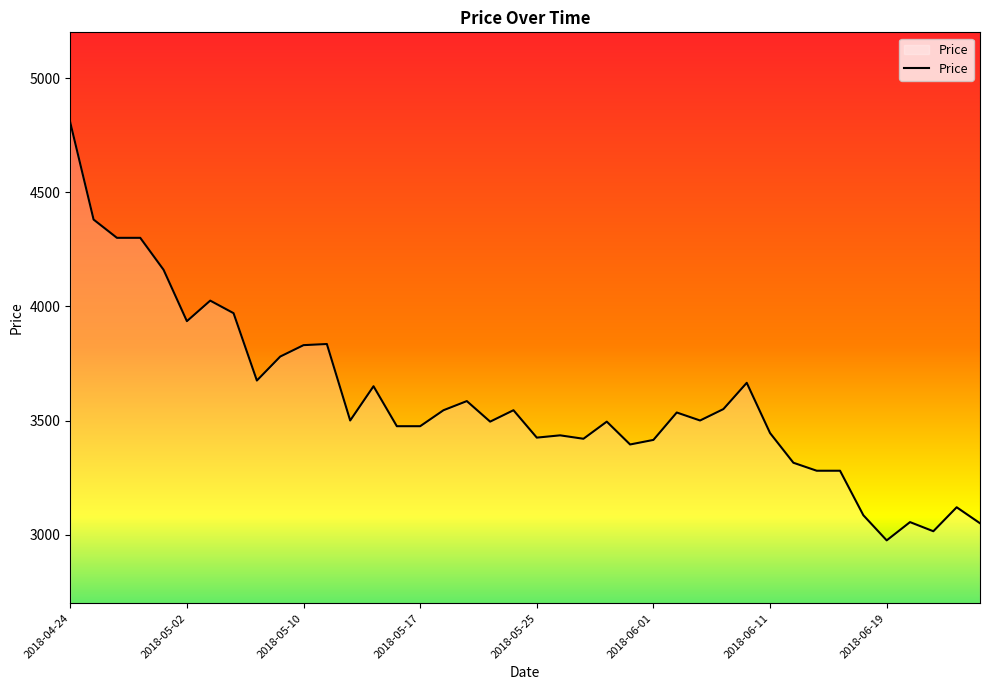

What is the greatest value displayed?

4805